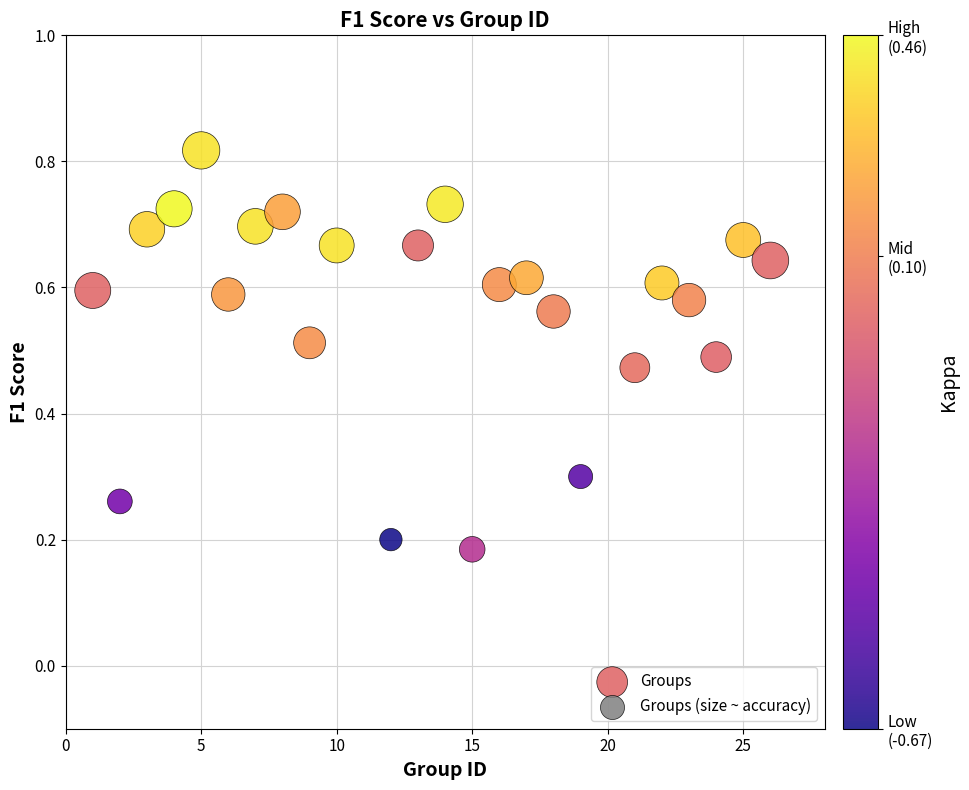

What is the range of X values (max minus min)?

25.0